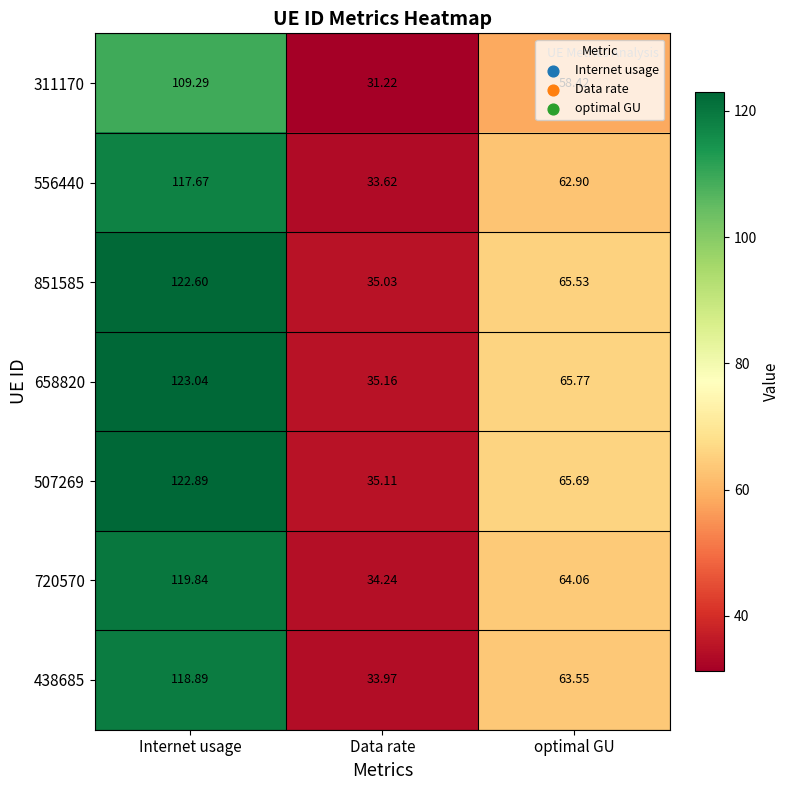

At which label does 851585 reach its minimum?

Data rate